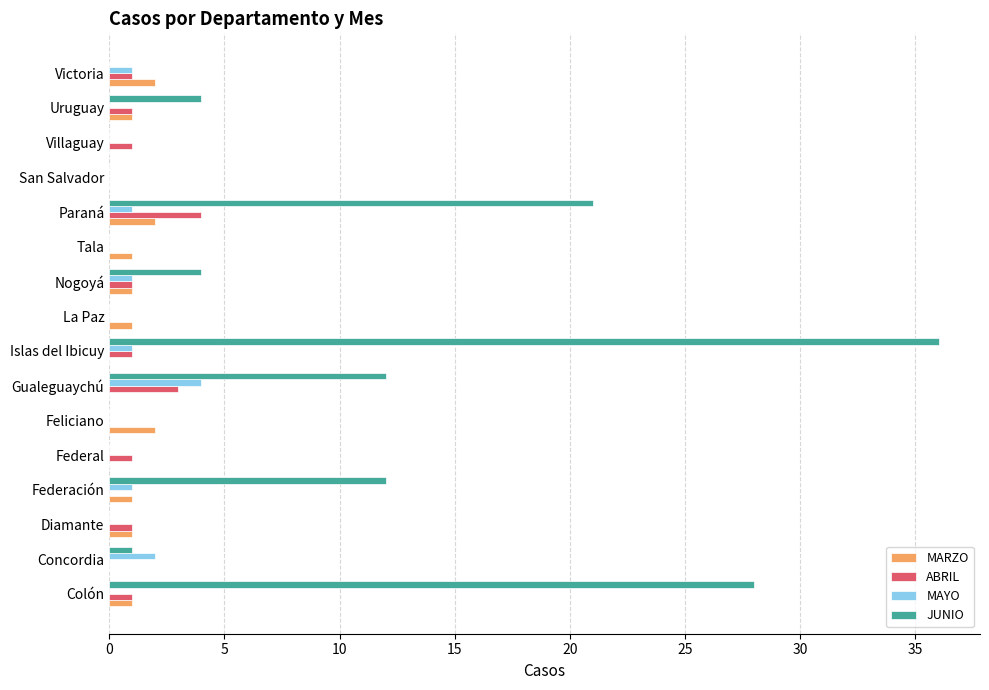

The MARZO series shows 0 at Villaguay. True or false?

True